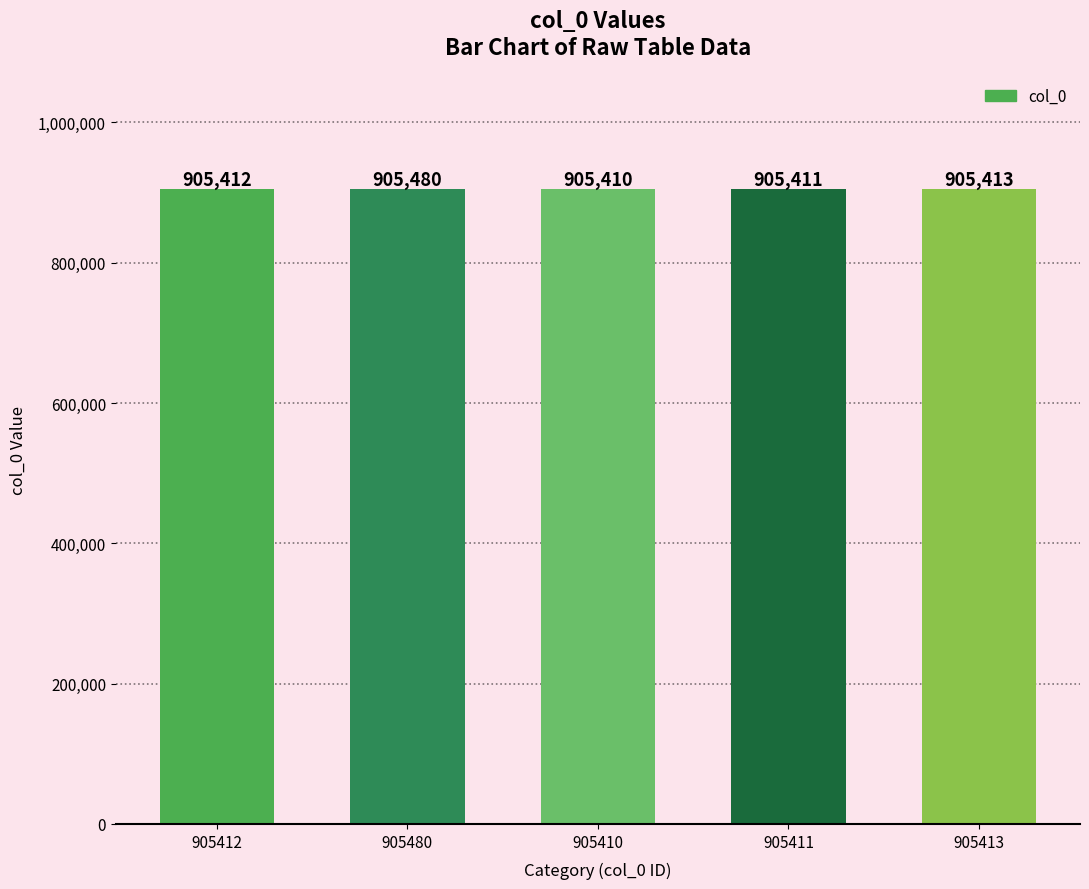

What is the value of the 5th bar from the left?

905413